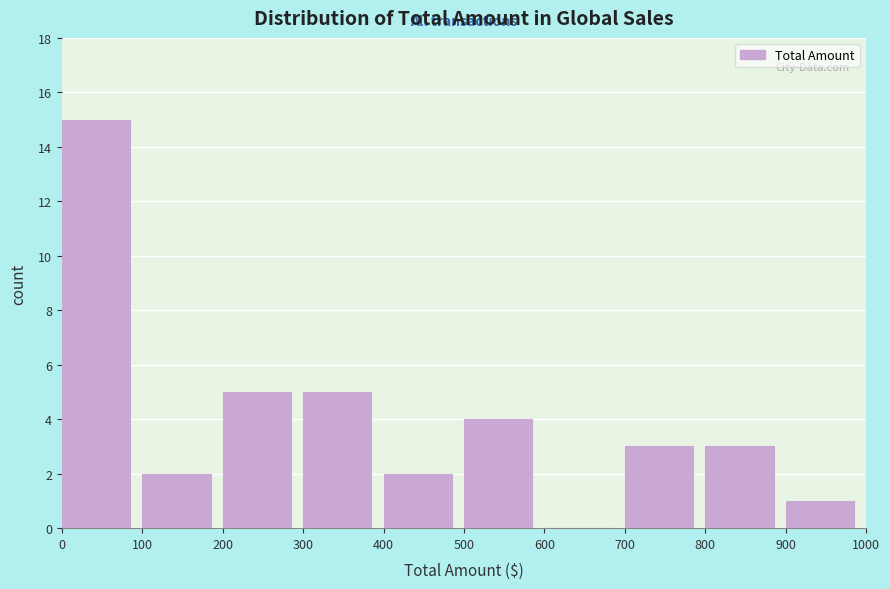

Over which range of the x-axis is the bar tallest?

0 to 100